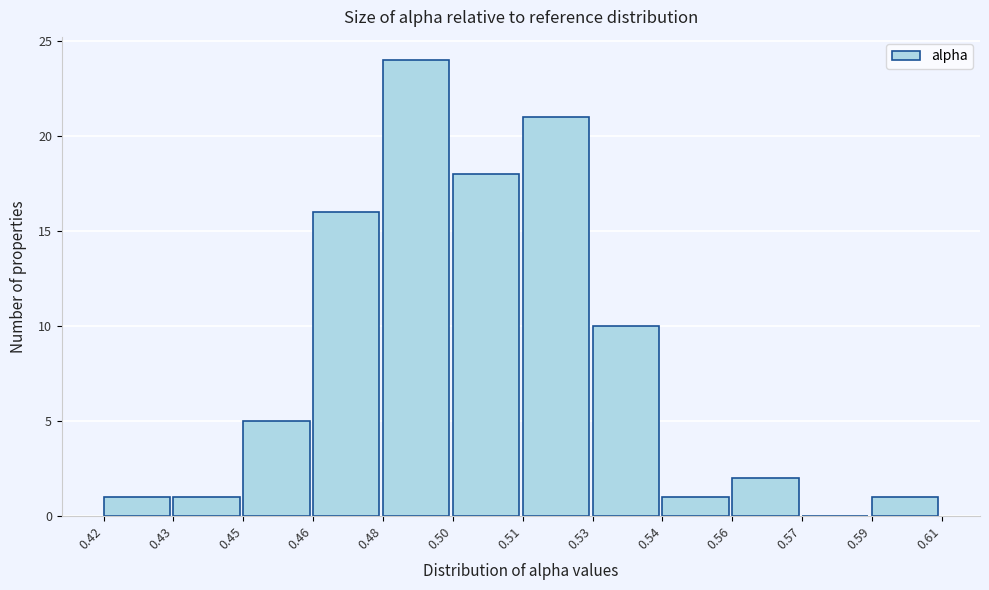

Reading right to left, list all the values displayed in this chart.

0.59=1	0.57=0	0.56=2	0.54=1	0.53=10	0.51=21	0.50=18	0.48=24	0.46=16	0.45=5	0.43=1	0.42=1